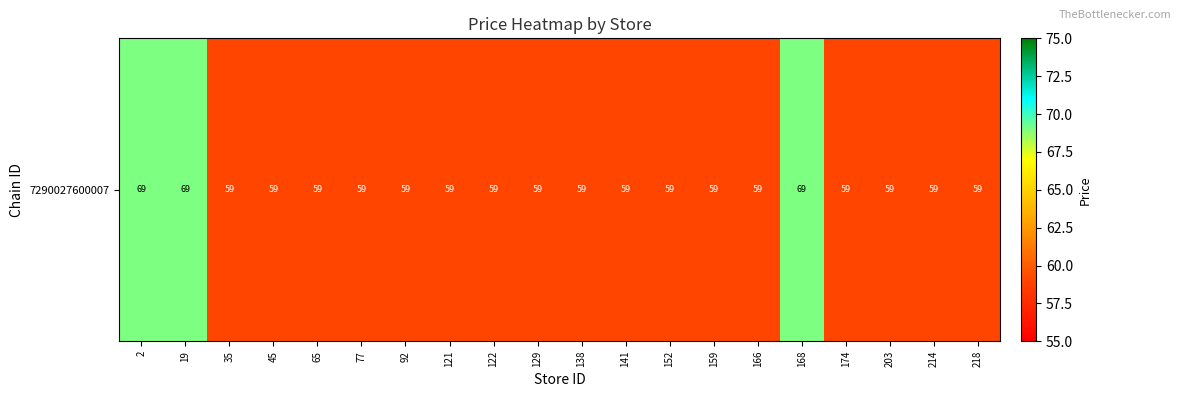

What is the sum of the values at 45 and 174?

118